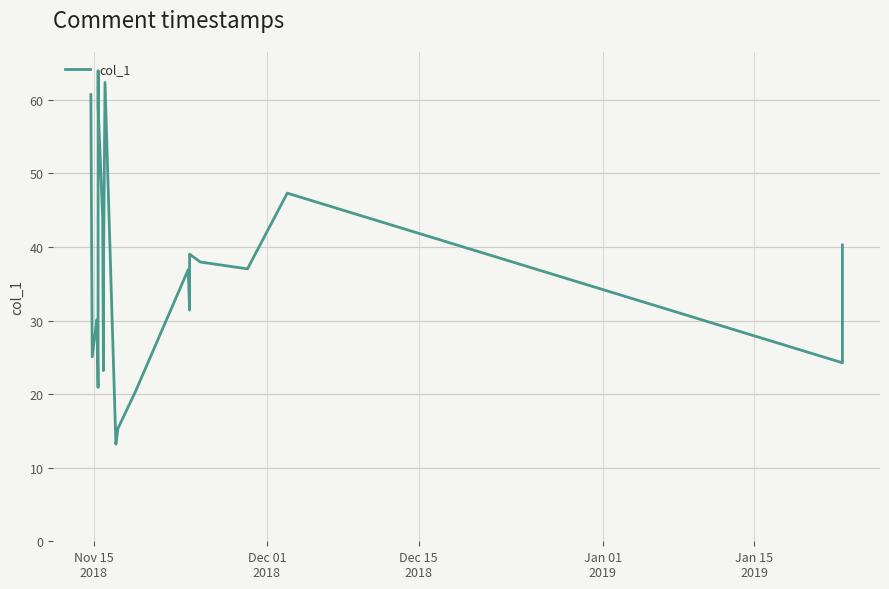

What is the minimum value shown in the chart?

13.2